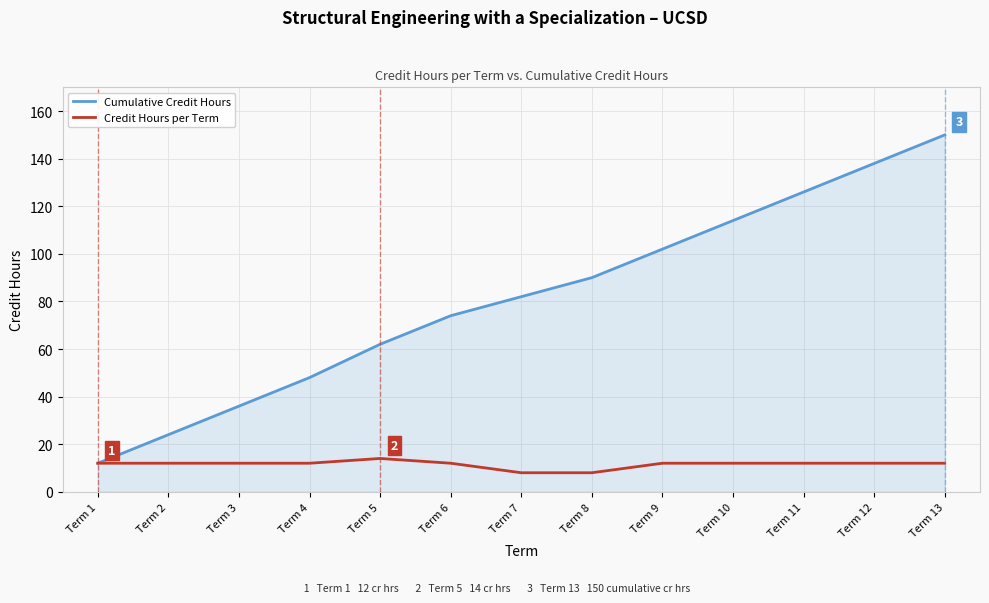

How many distinct data groups are displayed?

2